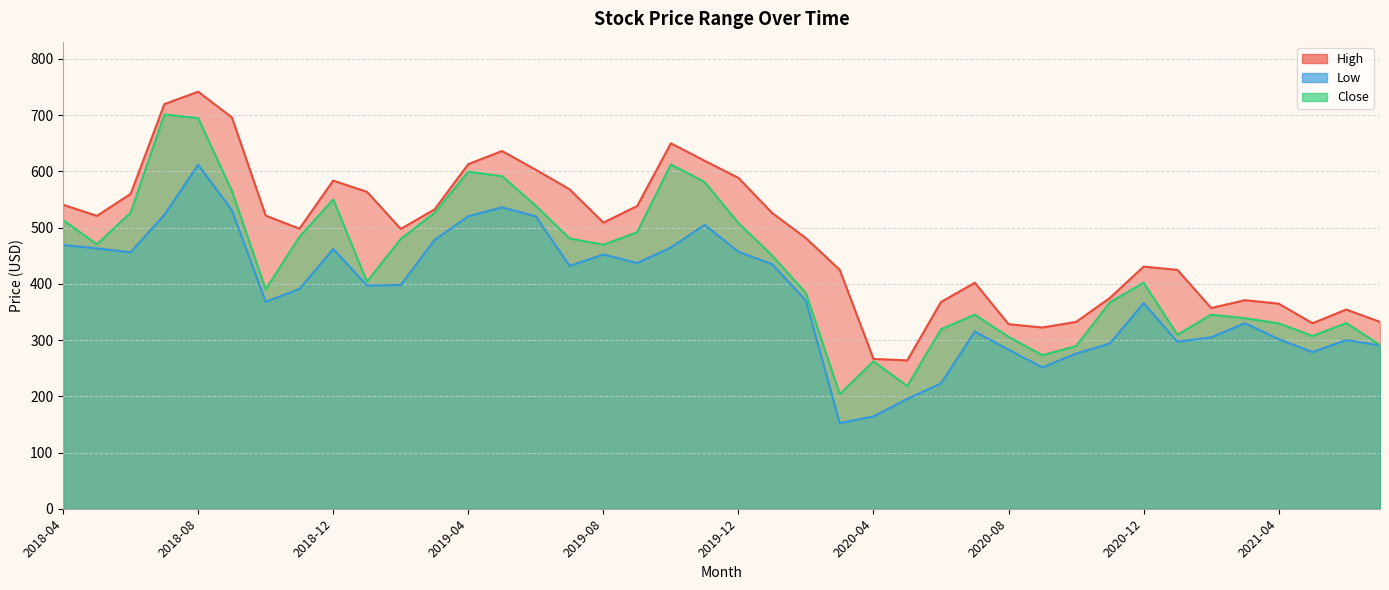

Where is the first local minimum for Close?

2018-05